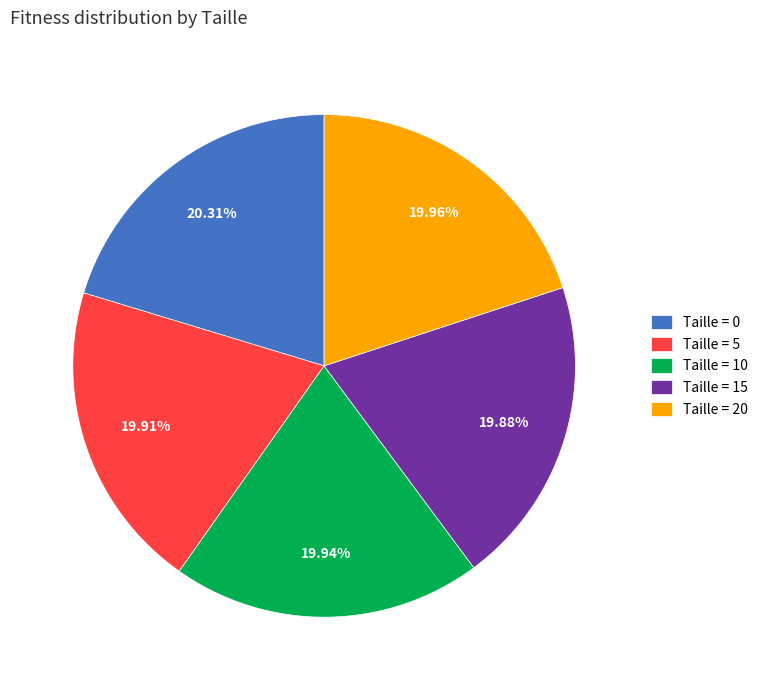

Approximately how many times larger is the value at Taille = 20 compared to Taille = 10?

1.0